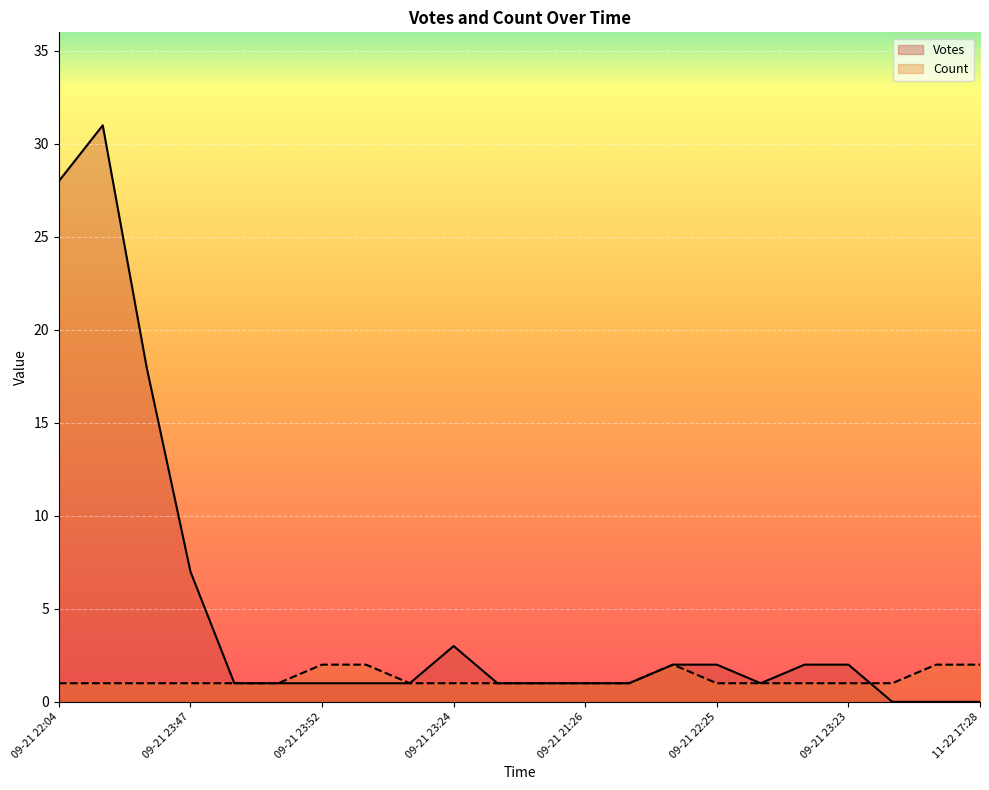

After their last crossing, which series has the higher values: Count or Votes?

Count